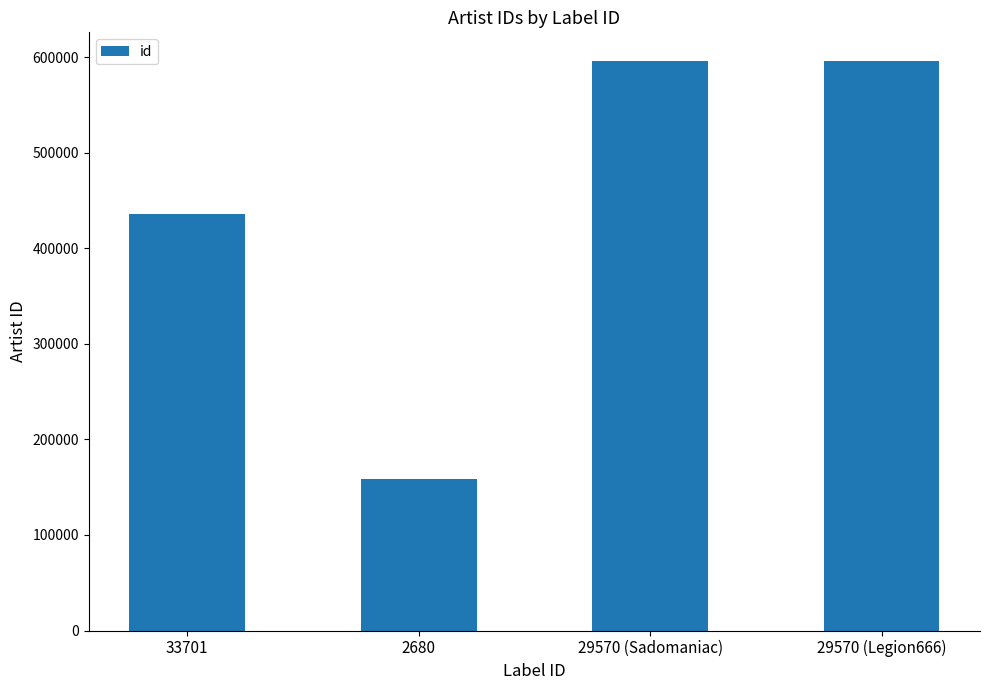

The value at 29570 (Sadomaniac) is 596504. True or false?

True